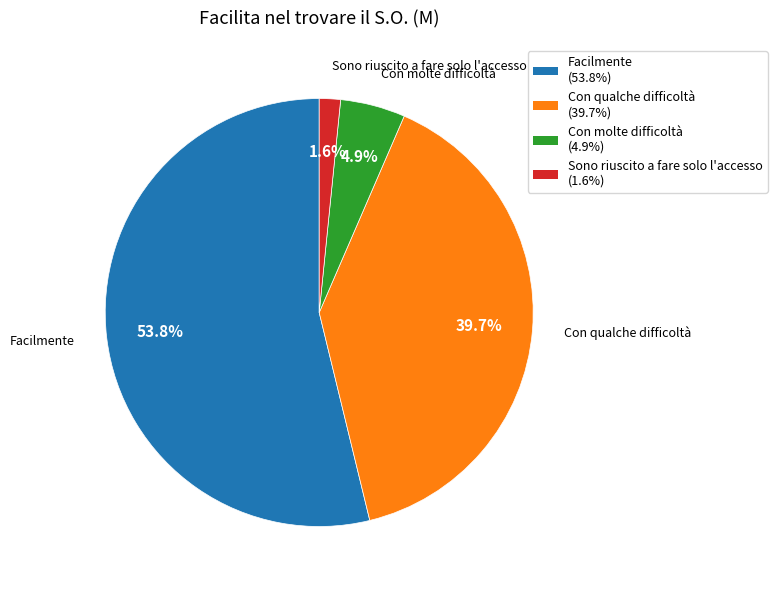

Does any single category account for the majority?

Yes